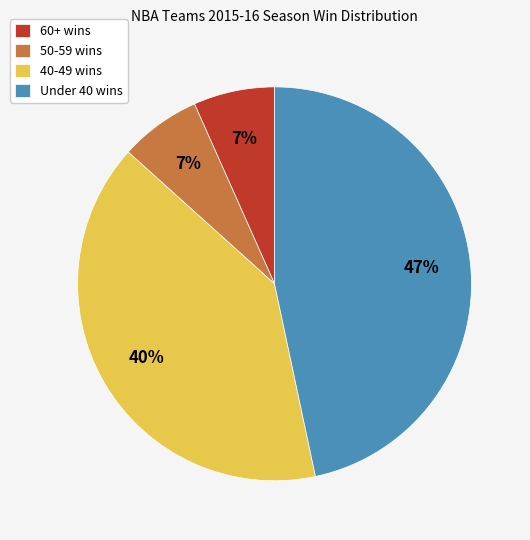

To the nearest percent, what percentage of the pie is 40-49 wins?

40%